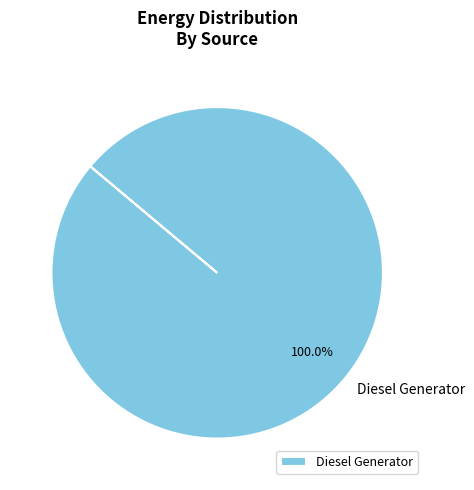

Rank the categories by value from highest to lowest.

Diesel Generator